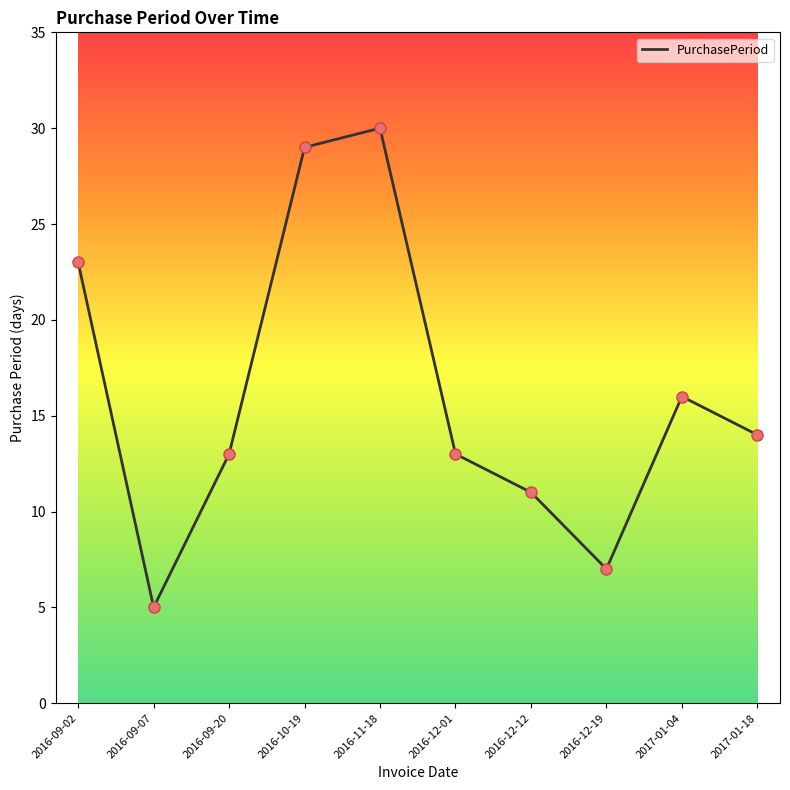

What is the change in value from 2016-09-07 to 2016-09-20?

+8